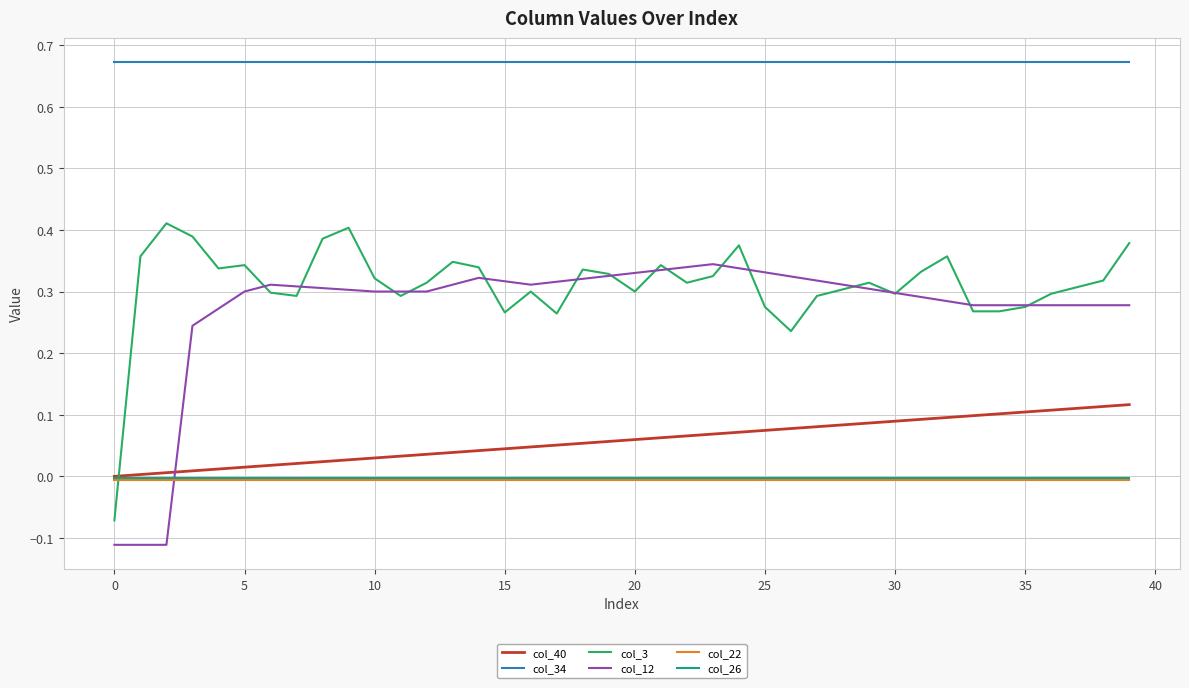

True or false: col_26 and col_34 cross at least once.

False